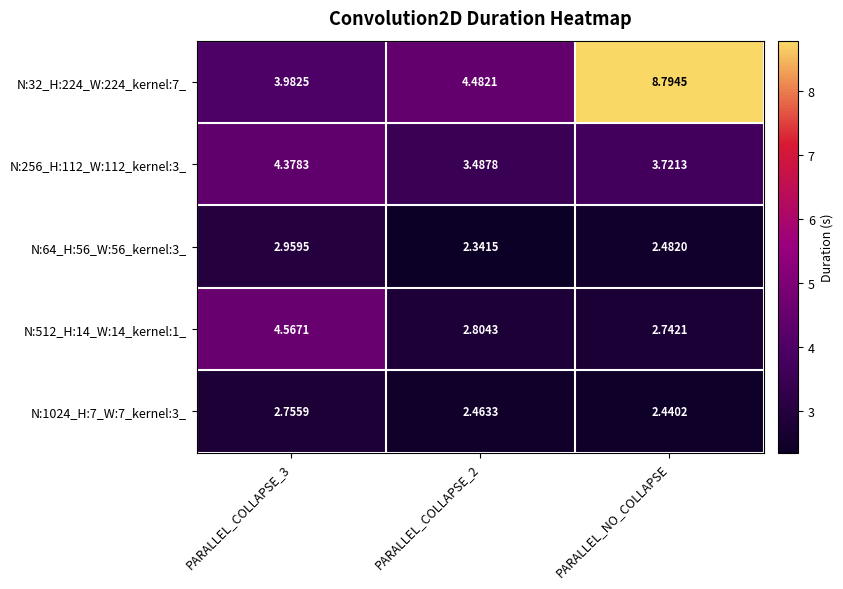

Which series has the largest range (max minus min)?

N:32_H:224_W:224_kernel:7_